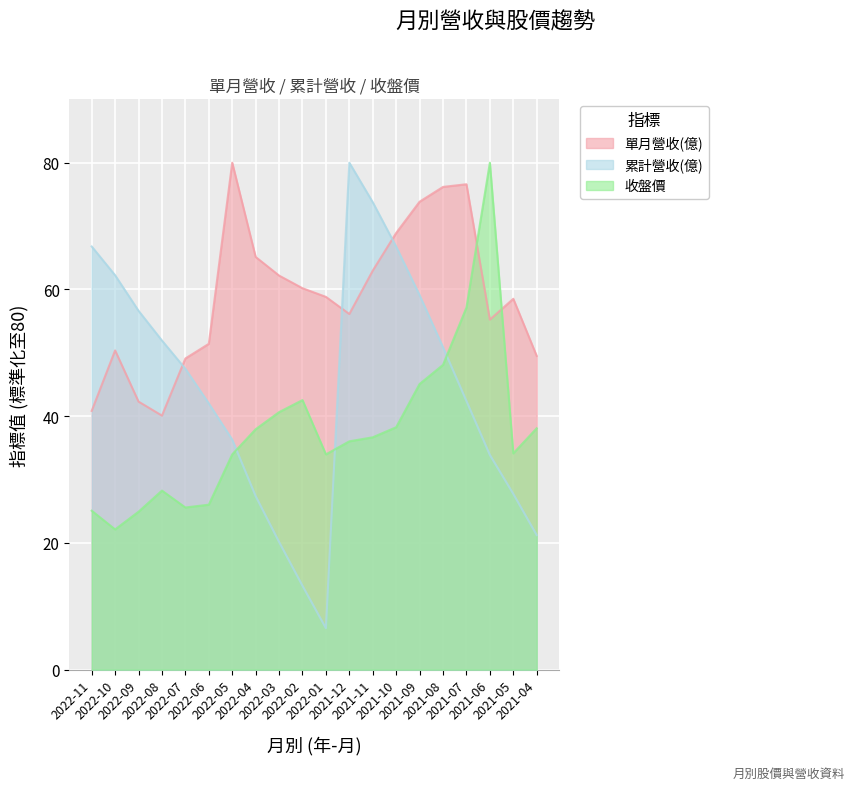

Which series changed the most between 2021-10 and 2021-09?

累計營收(億)